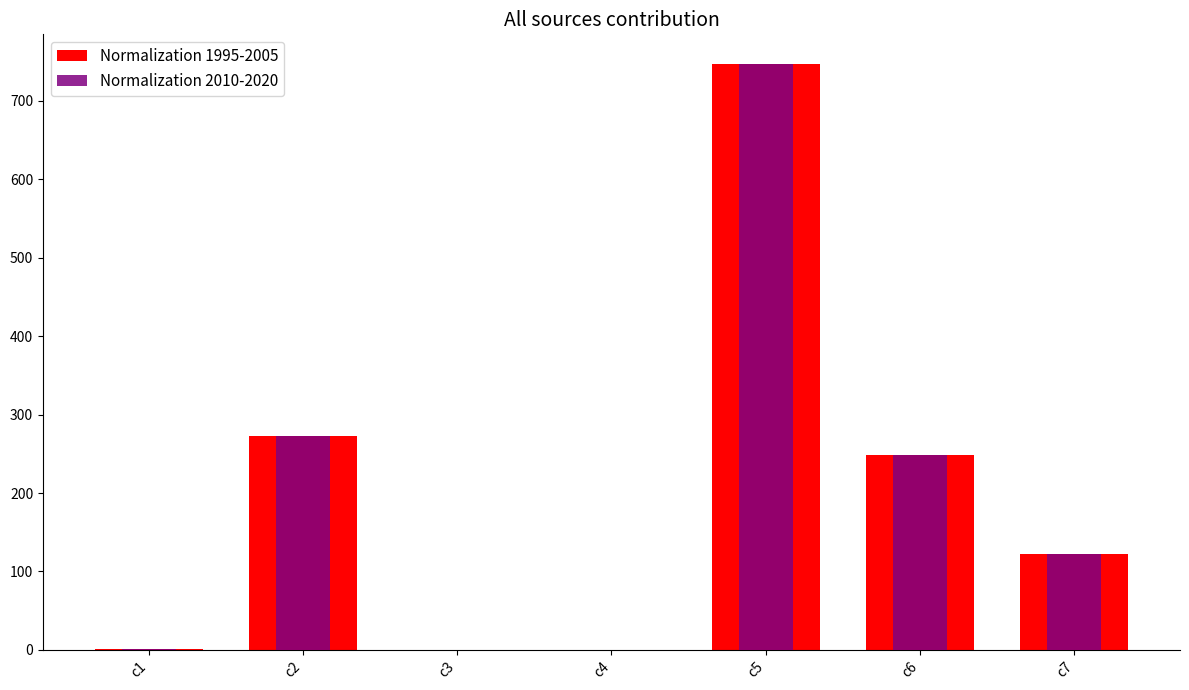

Reading right to left, list all the values displayed in this chart.

Normalization 1995-2005: 122.4	247.9	747.5	0.1	0.0	272.4	0.7
Normalization 2010-2020: 122.4	247.9	747.5	0.1	0.0	272.4	0.7